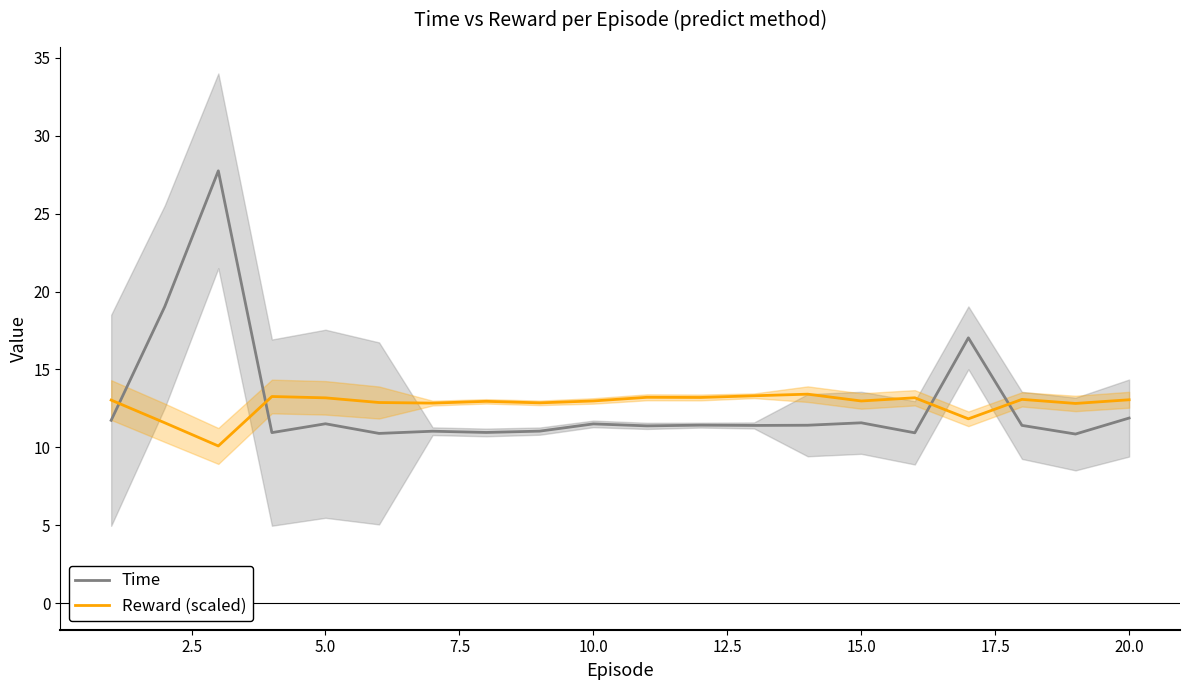

The value of Time at 10.0 is 11.5. True or false?

True